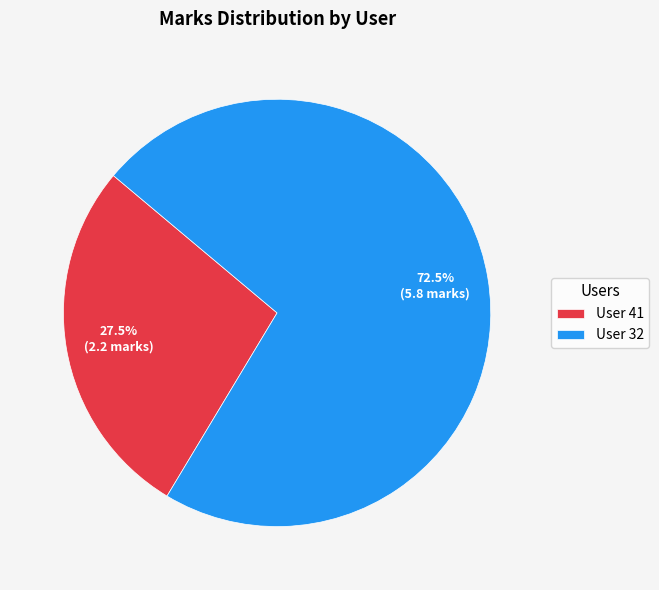

To the nearest percent, what is the difference between the largest and smallest slice percentages?

45%